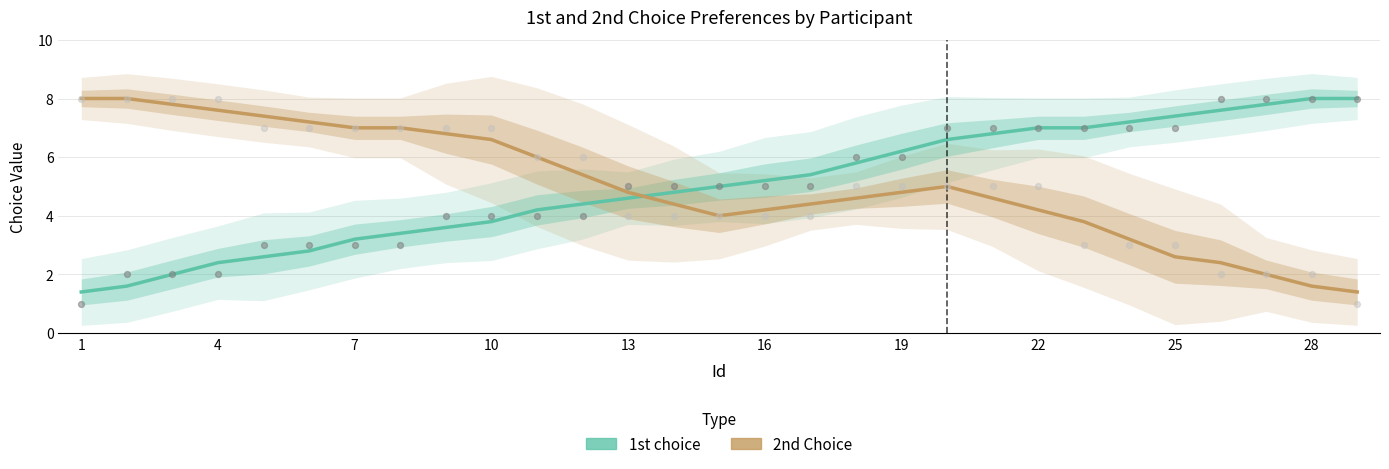

Which series has the largest total across all categories?

2nd Choice